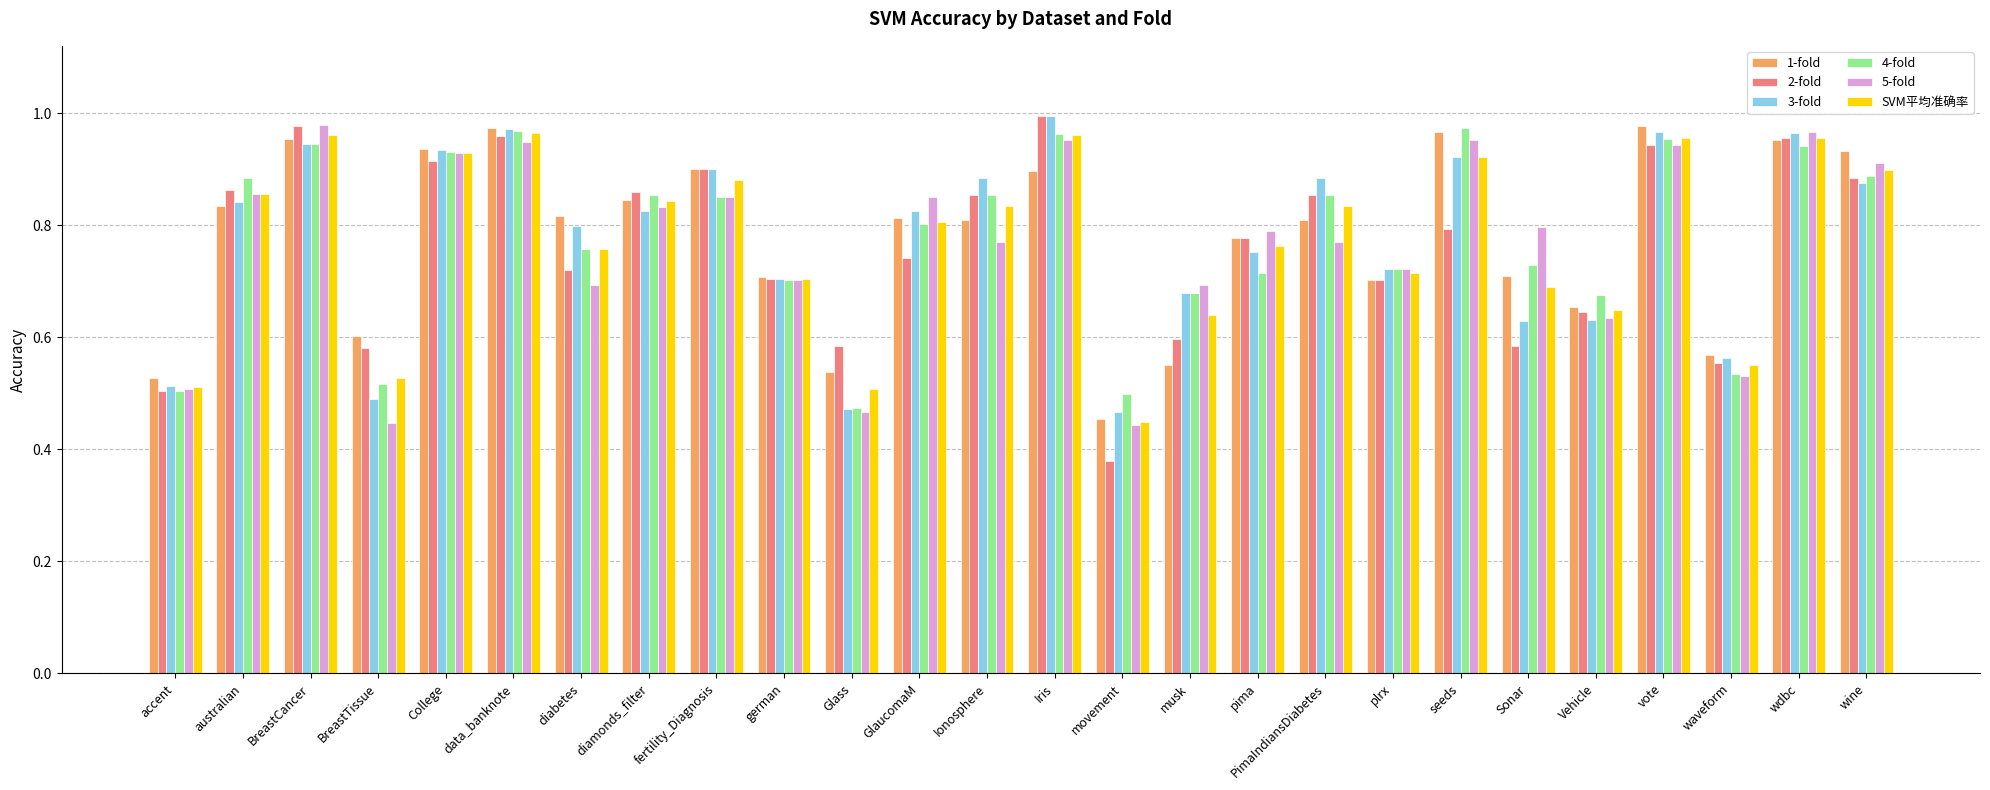

At how many categories does at least one series exceed 0?

26